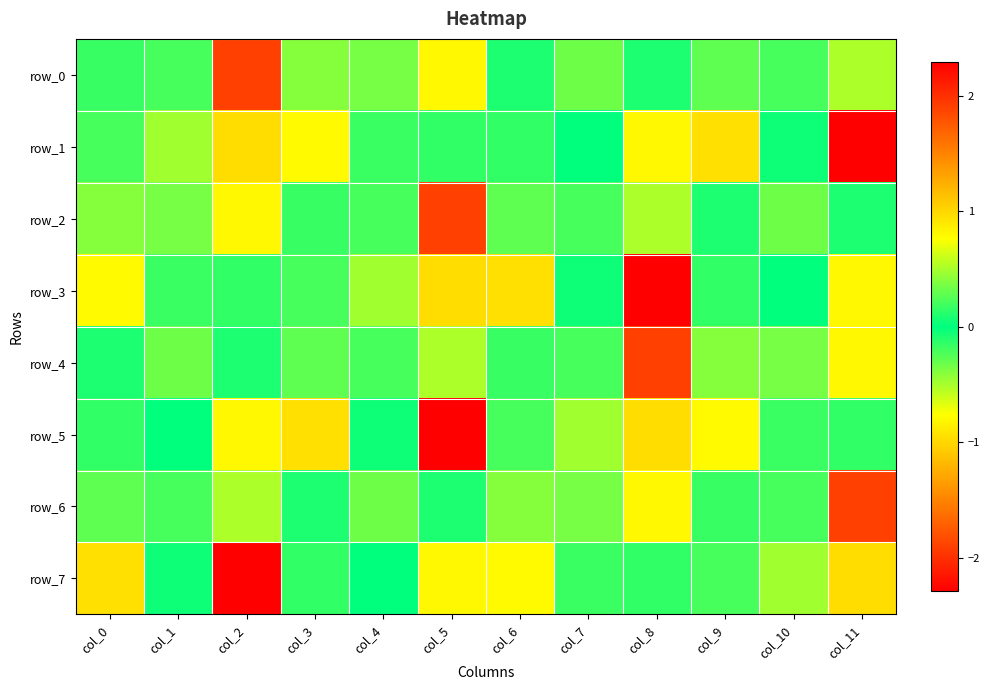

What is the difference between the maximum and minimum values in the row_1 series?

3.2